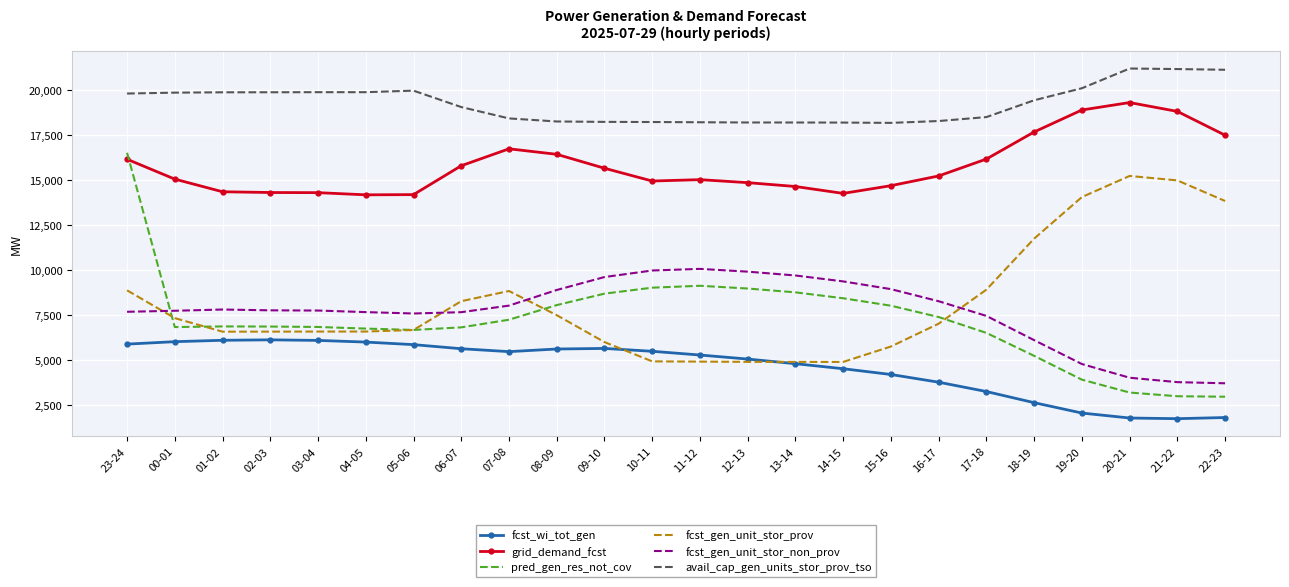

True or false: fcst_wi_tot_gen and avail_cap_gen_units_stor_prov_tso cross at least once.

False